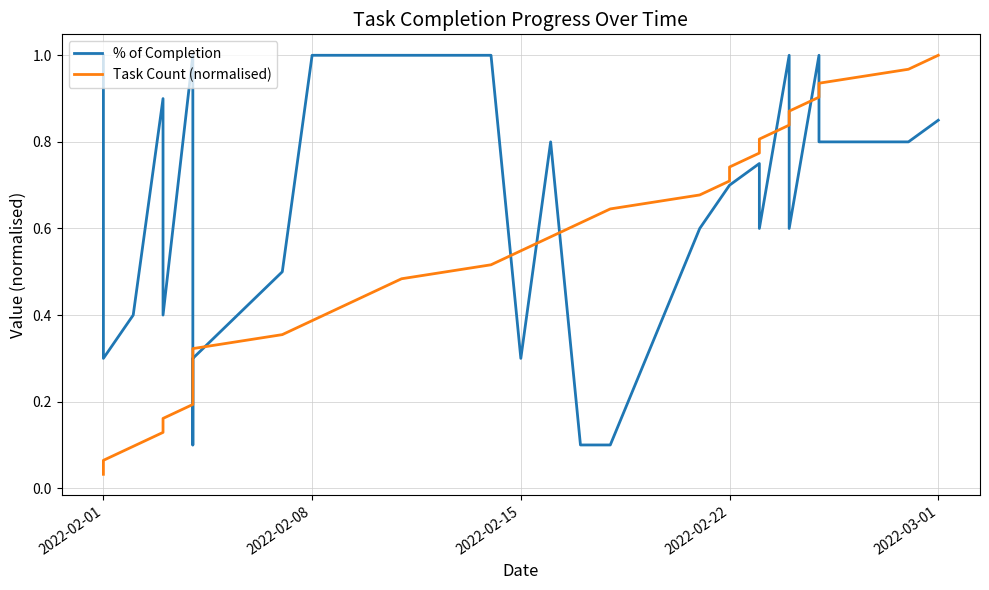

Reading right to left, transcribe all the data shown in this chart.

% of Completion: 0.8	0.8	0.8	1.0	0.6	1.0	0.6	0.8	0.7	0.7	0.6	0.1	0.1	0.8	0.3	1.0	1.0	1.0	1.0	1.0	0.5	0.3	0.1	1.0	1.0	1.0	0.4	0.9	0.4	0.3	1.0
Task Count (normalised): 1.0	1.0	0.9	0.9	0.9	0.8	0.8	0.8	0.7	0.7	0.7	0.6	0.6	0.6	0.5	0.5	0.5	0.5	0.4	0.4	0.4	0.3	0.3	0.3	0.2	0.2	0.2	0.1	0.1	0.1	0.0